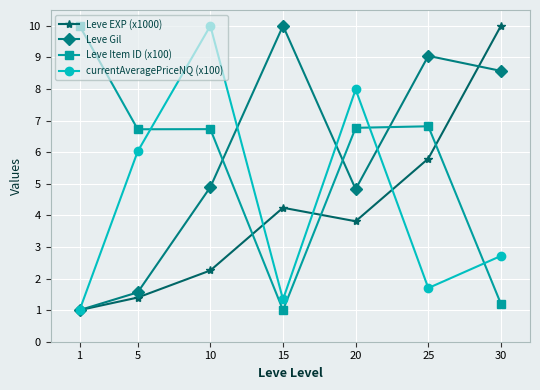

What is the value of the Leve Gil point at the 1st from the left?

1.0